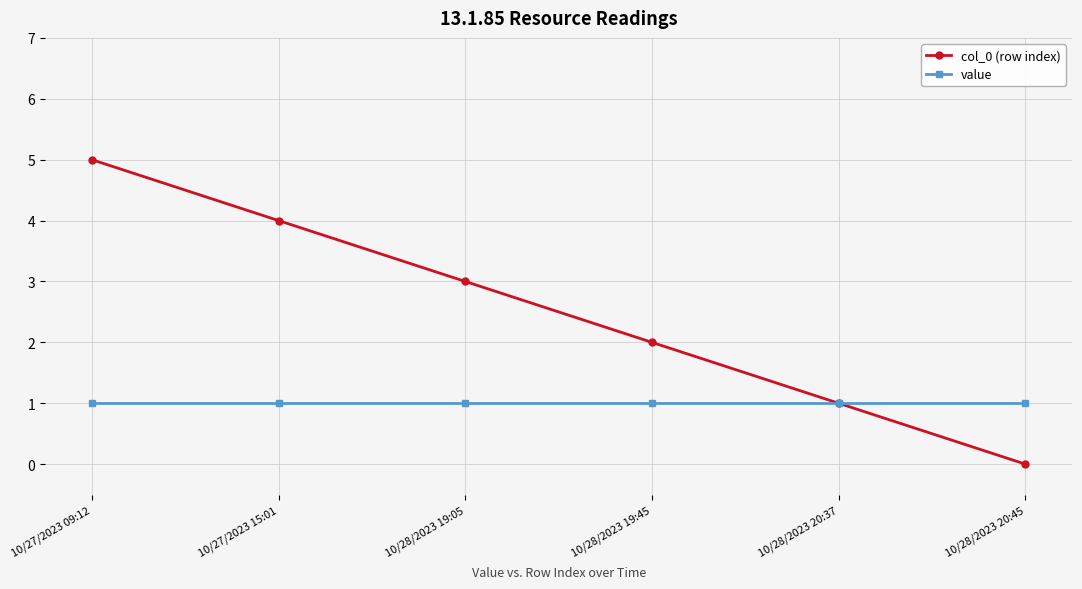

What is the label of the 6th point from the left?

10/28/2023 20:45